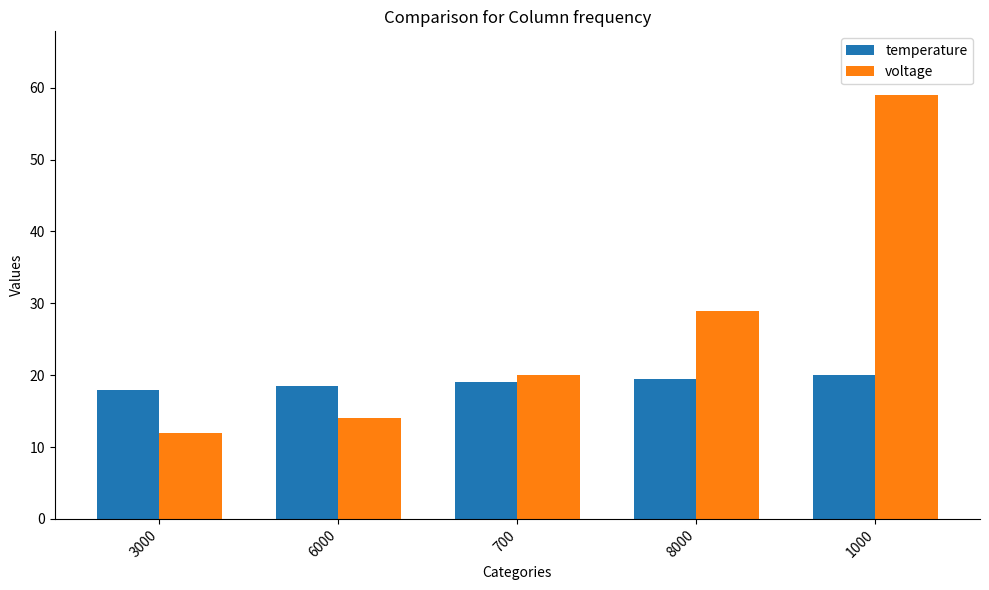

Reading right to left, extract all data points from this chart.

temperature: 1000=20.0	8000=19.5	700=19.0	6000=18.5	3000=18.0
voltage: 1000=59.0	8000=29.0	700=20.0	6000=14.0	3000=12.0